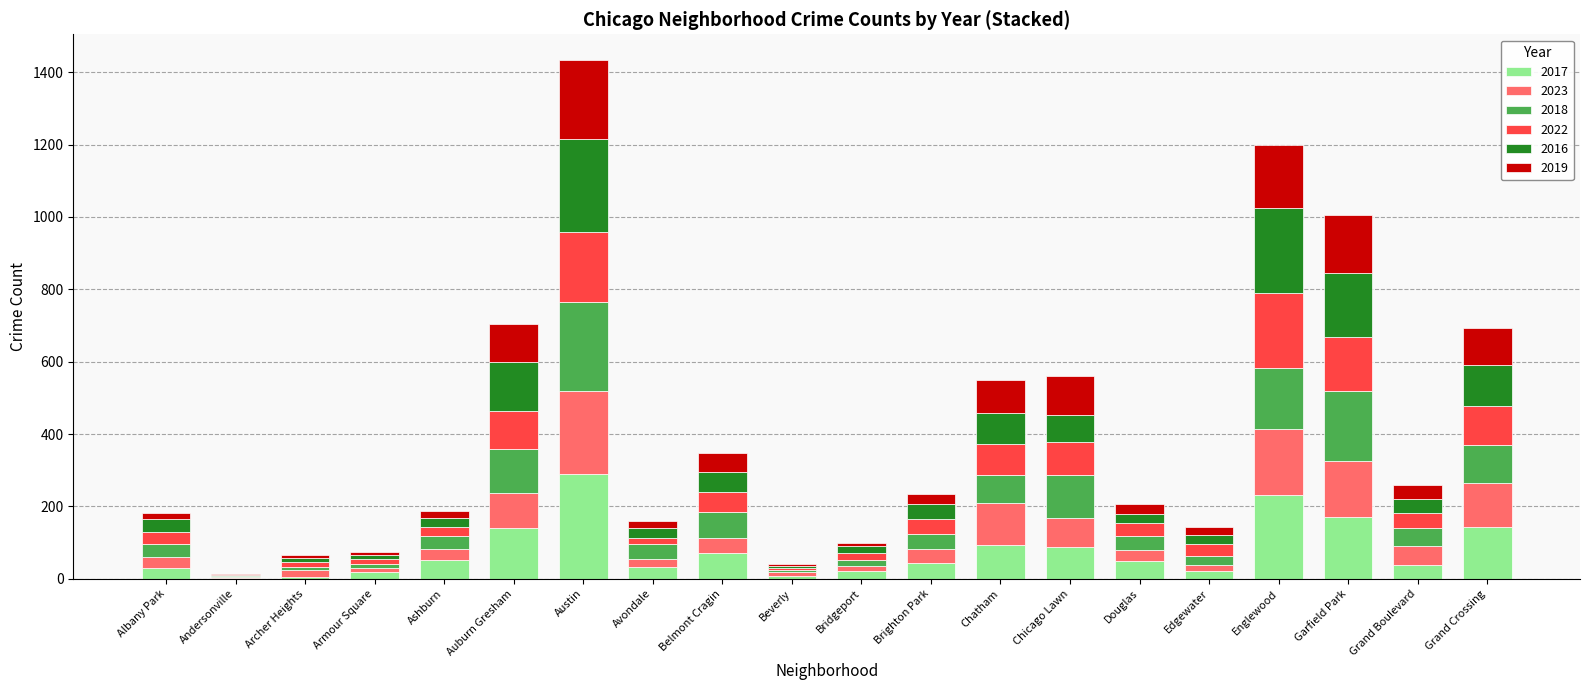

What is the total value across all series at Englewood?

1199